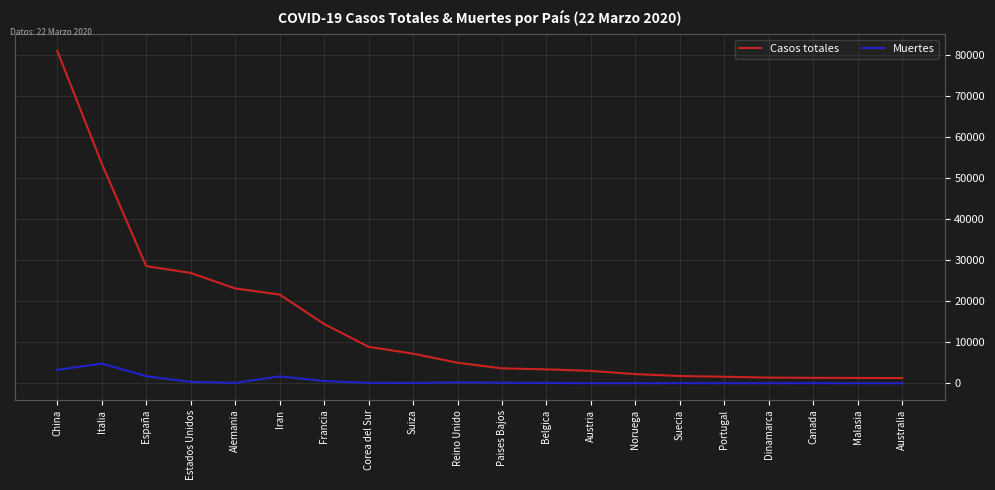

In Muertes, how many points are higher than both neighbors (excluding endpoints)?

5